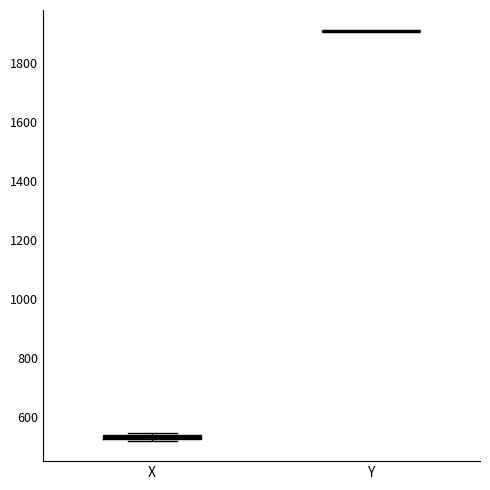

Where is the upper edge of the box for X on the y-axis? The values are not printed on the chart, so give them approximately, as read against the axis.

540